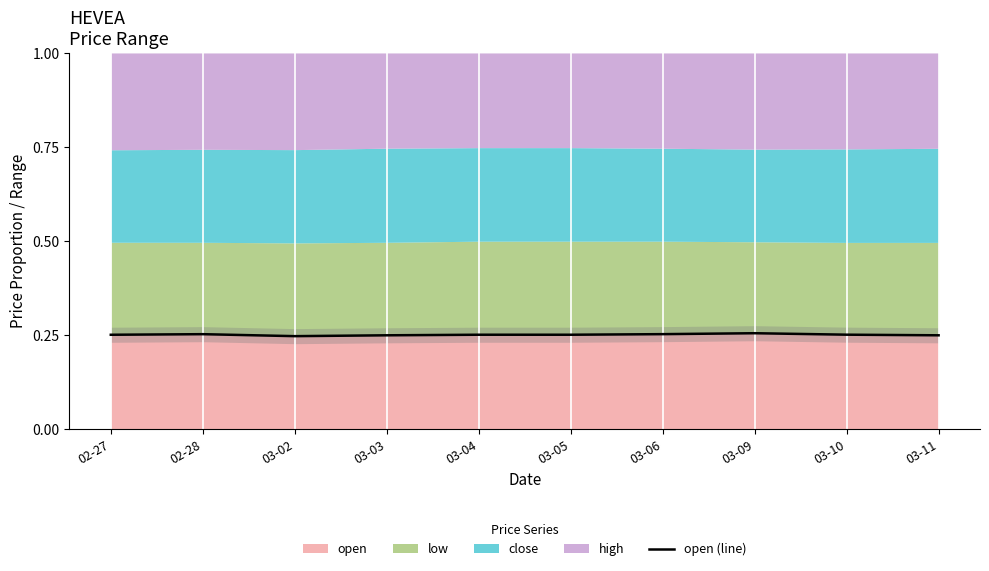

How many lines are shown in the chart?

1